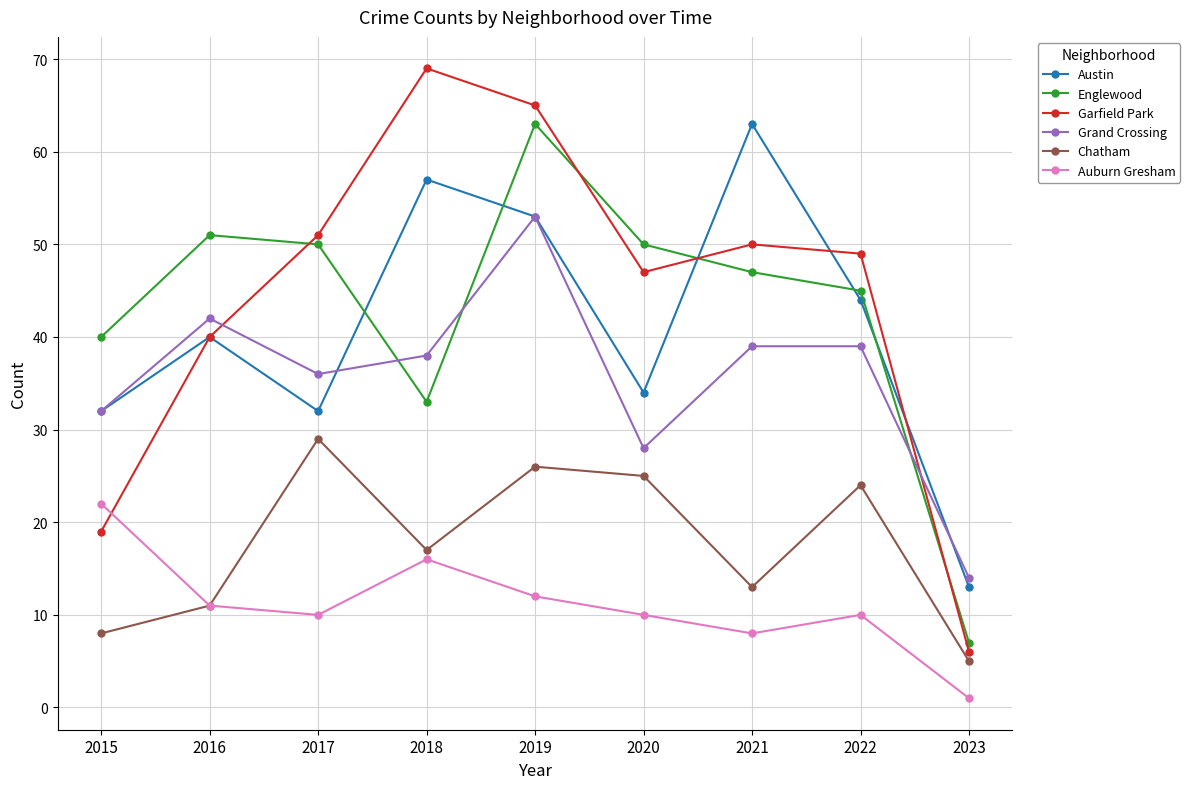

Reading right to left, extract all data points from this chart.

Austin: 2023=13	2022=44	2021=63	2020=34	2019=53	2018=57	2017=32	2016=40	2015=32
Englewood: 2023=7	2022=45	2021=47	2020=50	2019=63	2018=33	2017=50	2016=51	2015=40
Garfield Park: 2023=6	2022=49	2021=50	2020=47	2019=65	2018=69	2017=51	2016=40	2015=19
Grand Crossing: 2023=14	2022=39	2021=39	2020=28	2019=53	2018=38	2017=36	2016=42	2015=32
Chatham: 2023=5	2022=24	2021=13	2020=25	2019=26	2018=17	2017=29	2016=11	2015=8
Auburn Gresham: 2023=1	2022=10	2021=8	2020=10	2019=12	2018=16	2017=10	2016=11	2015=22